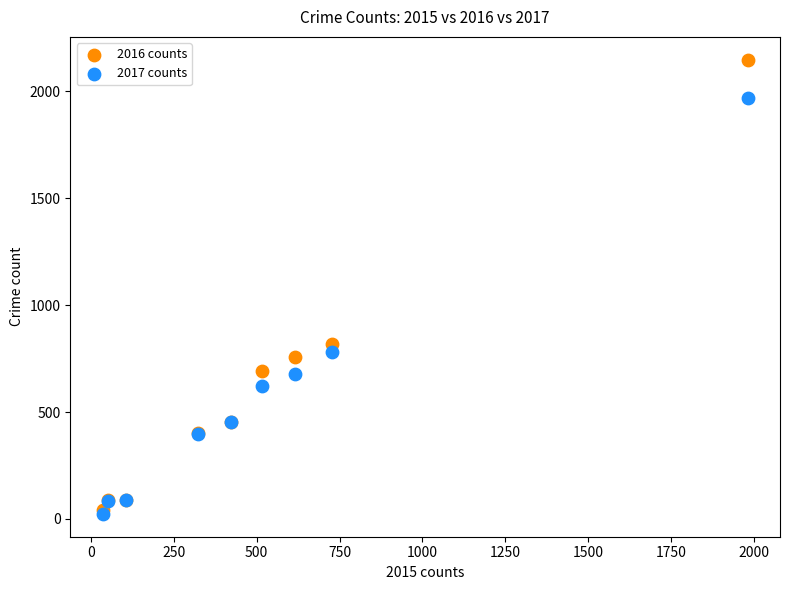

In the 2017 counts series, what Y value is closest to 995?

780